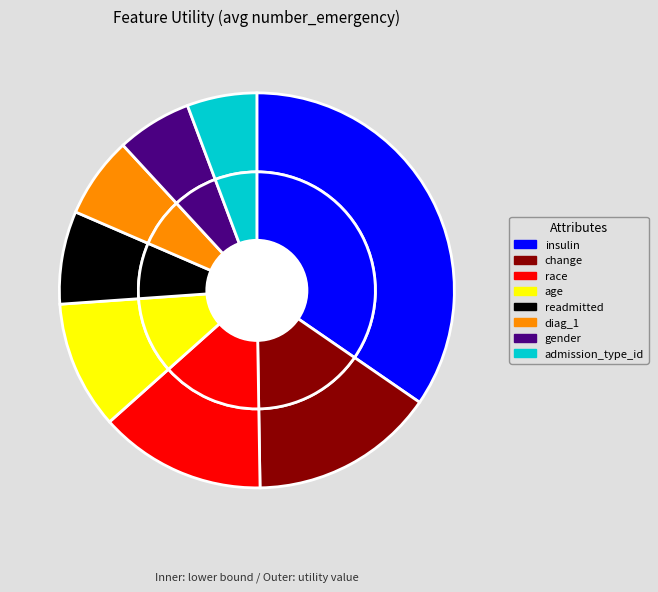

Combined, what portion of the pie is insulin and readmitted?

42.2%